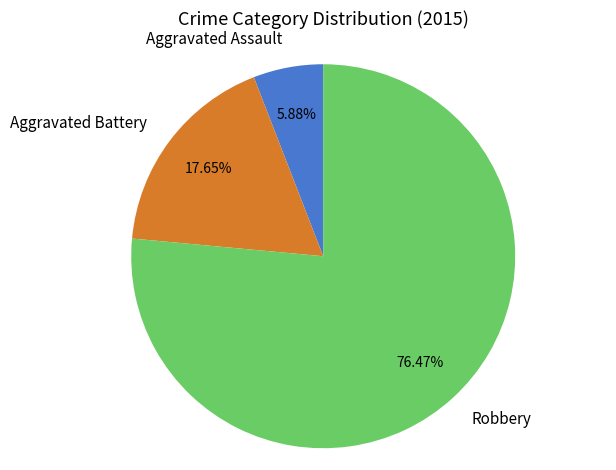

Which slice is the largest?

Robbery